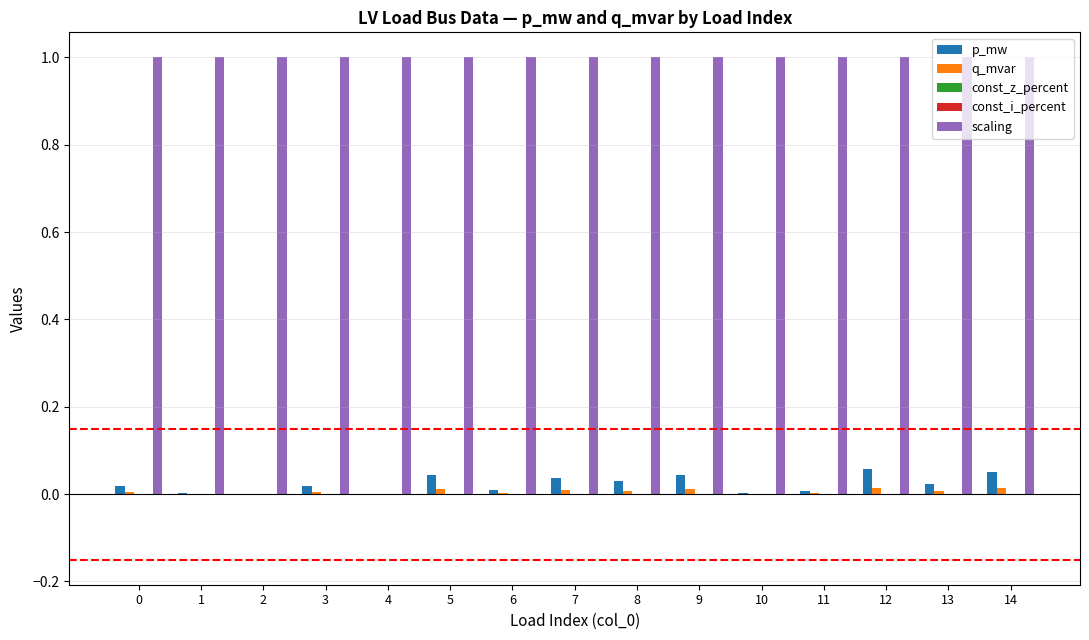

List the series in order of their peak value, highest first.

scaling, p_mw, q_mvar, const_z_percent, const_i_percent